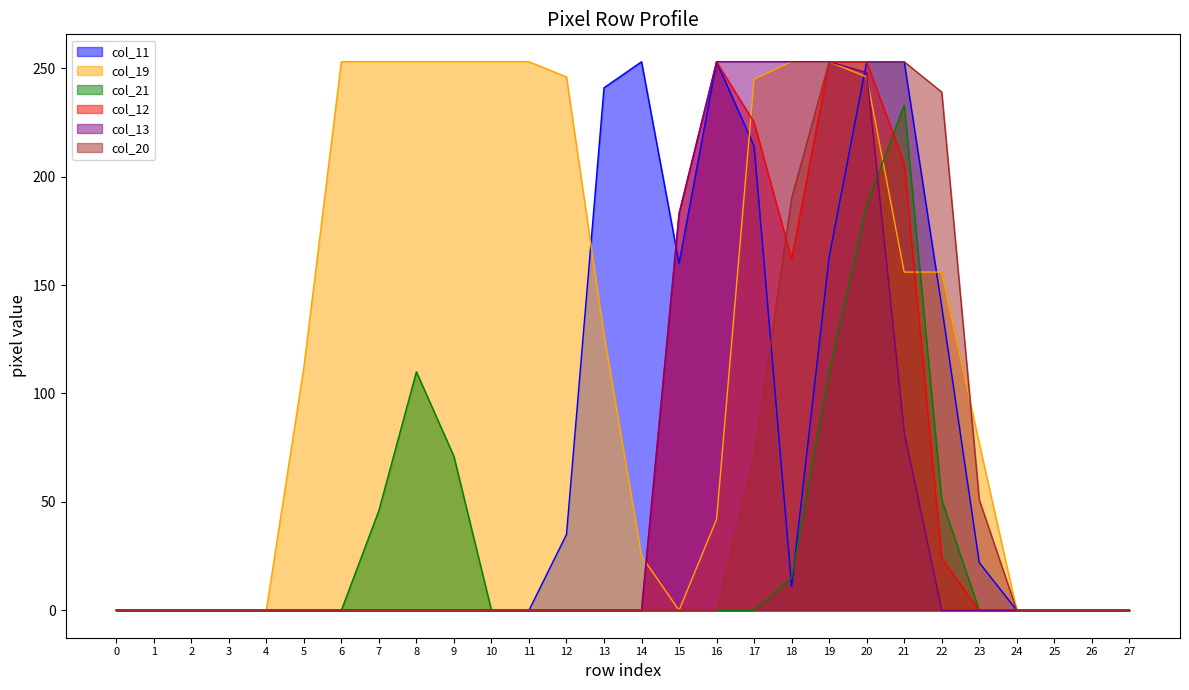

Rank the series at 6 from lowest to highest value.

col_11, col_21, col_12, col_13, col_20, col_19